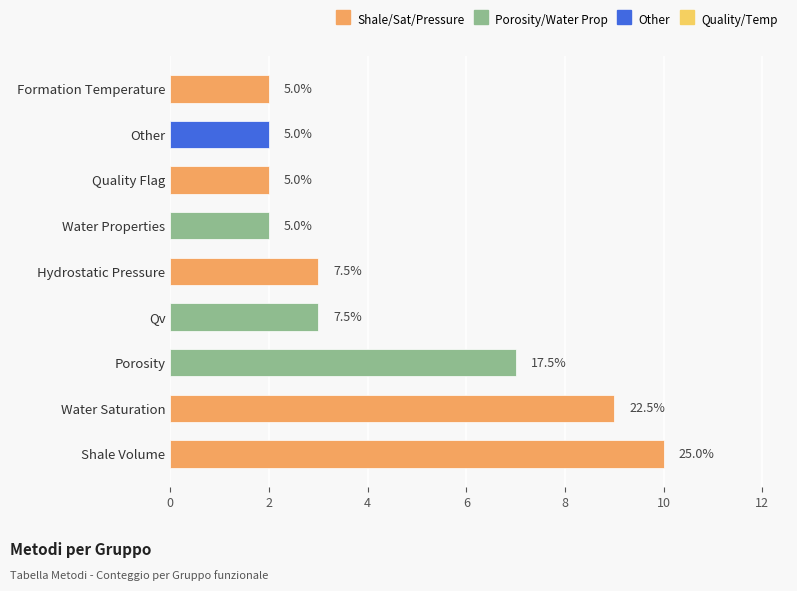

What is the change in value from Porosity to Quality Flag?

-5